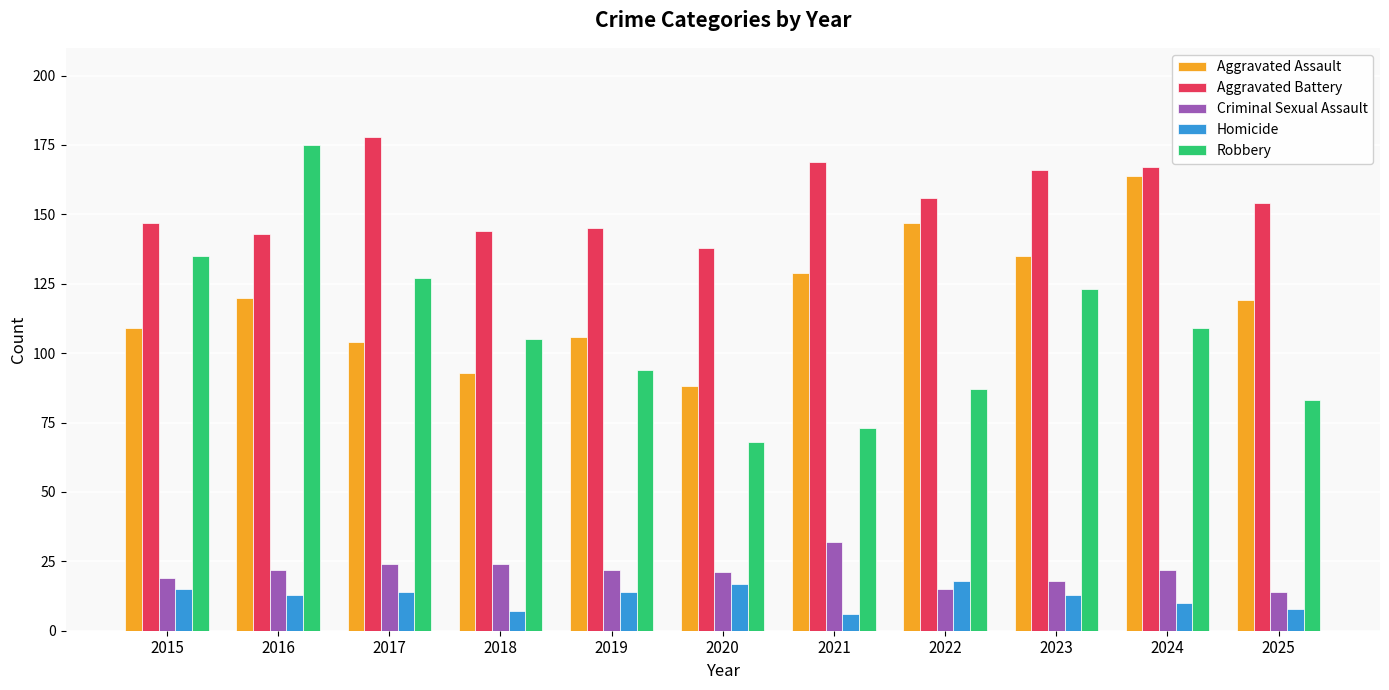

Reading left to right, extract all data points from this chart.

Aggravated Assault: 2015=109	2016=120	2017=104	2018=93	2019=106	2020=88	2021=129	2022=147	2023=135	2024=164	2025=119
Aggravated Battery: 2015=147	2016=143	2017=178	2018=144	2019=145	2020=138	2021=169	2022=156	2023=166	2024=167	2025=154
Criminal Sexual Assault: 2015=19	2016=22	2017=24	2018=24	2019=22	2020=21	2021=32	2022=15	2023=18	2024=22	2025=14
Homicide: 2015=15	2016=13	2017=14	2018=7	2019=14	2020=17	2021=6	2022=18	2023=13	2024=10	2025=8
Robbery: 2015=135	2016=175	2017=127	2018=105	2019=94	2020=68	2021=73	2022=87	2023=123	2024=109	2025=83